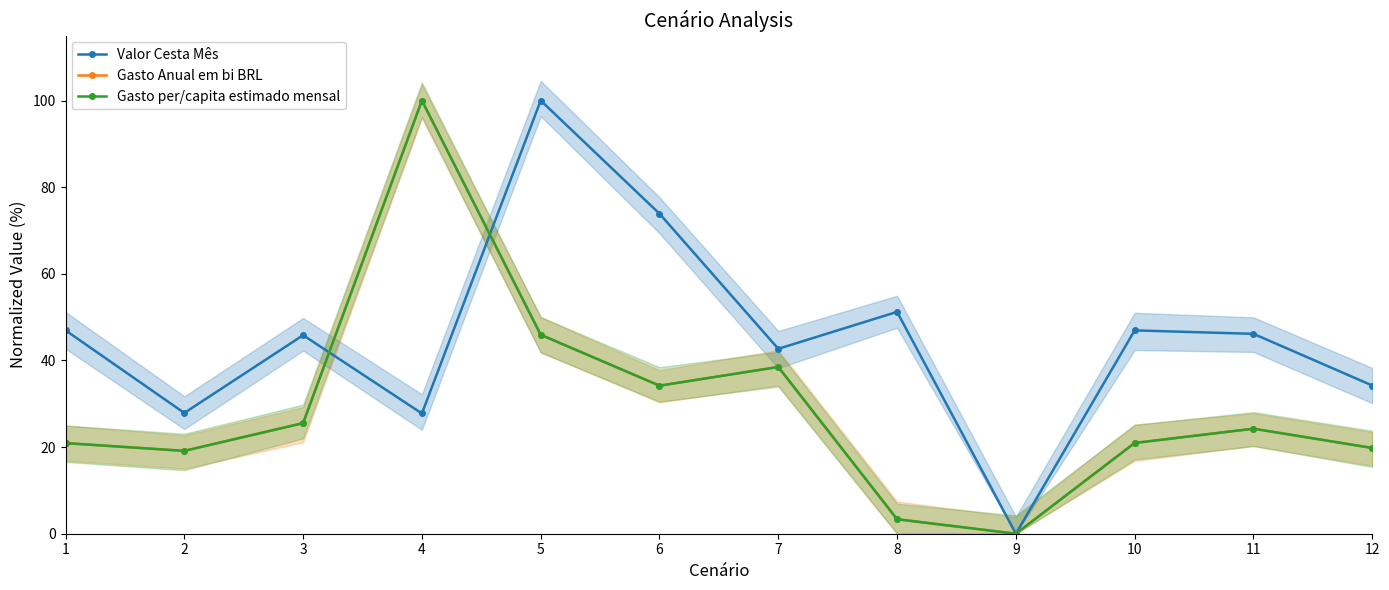

Which series has the largest range (max minus min)?

Valor Cesta Mês